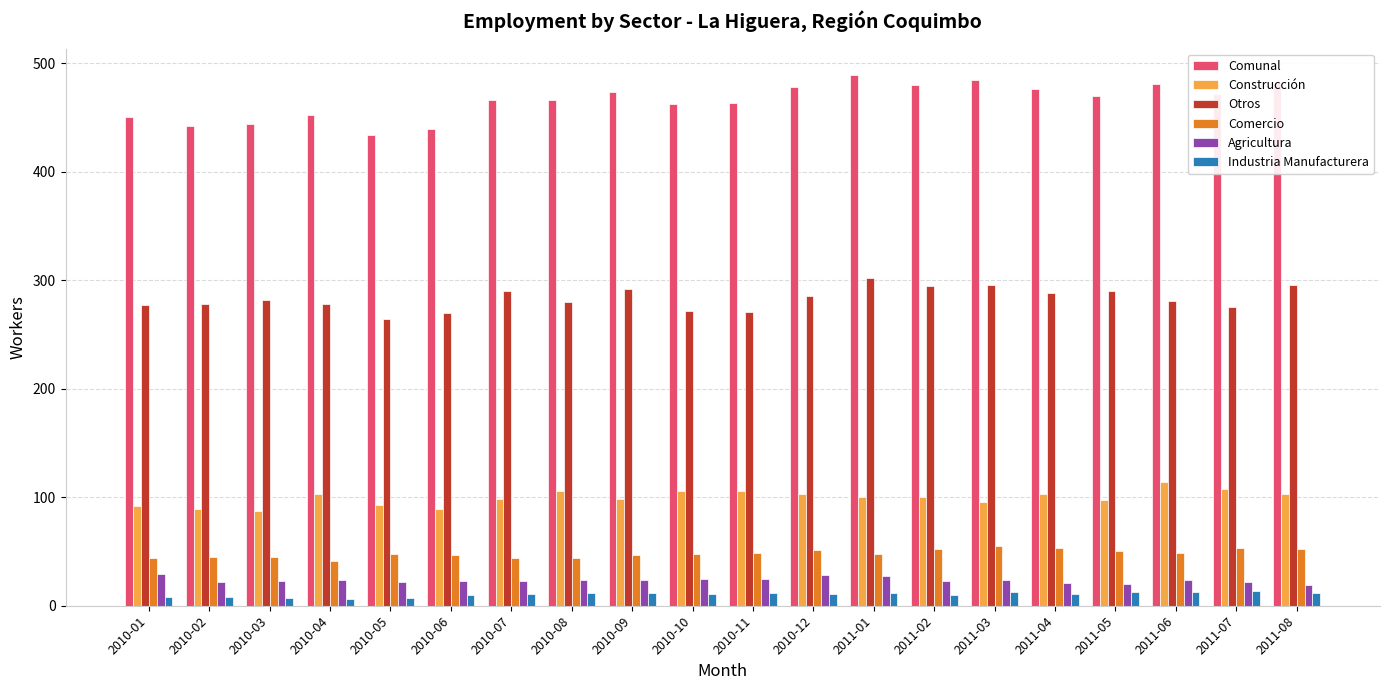

What is the total value across all series at 2011-05?

940